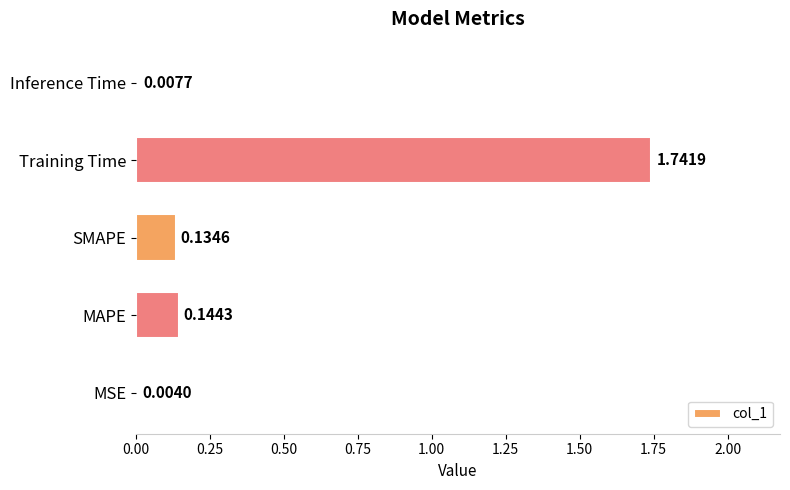

What is the average value?

0.4